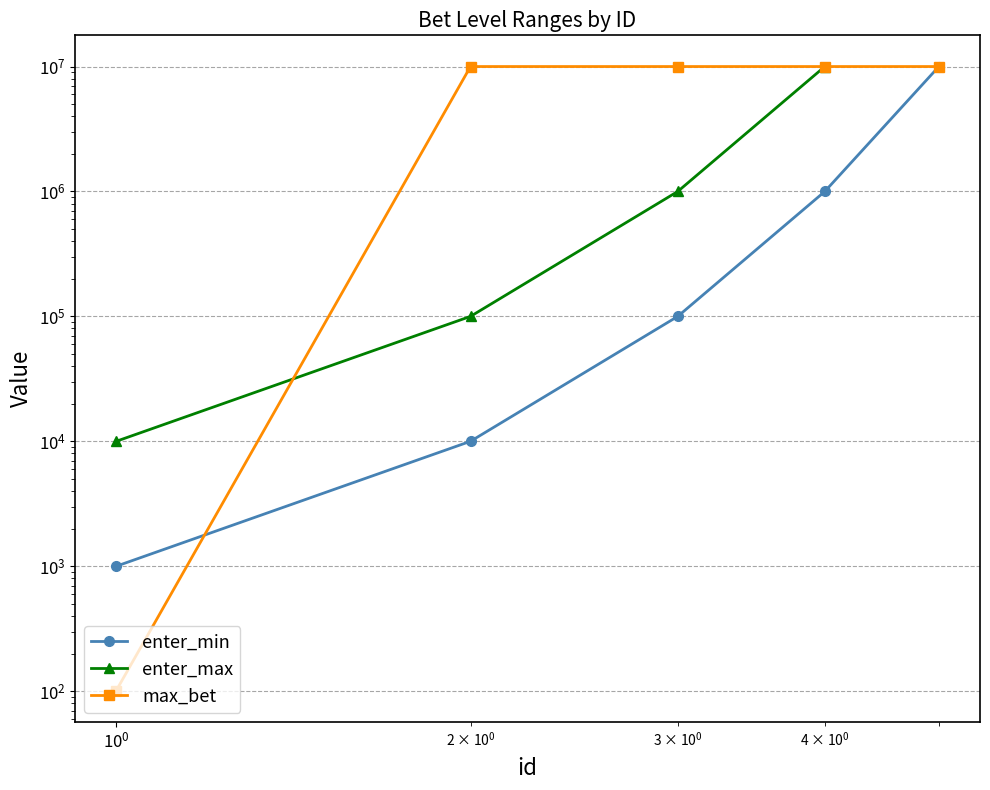

List the series in order of their peak value, lowest first.

enter_max, enter_min, max_bet